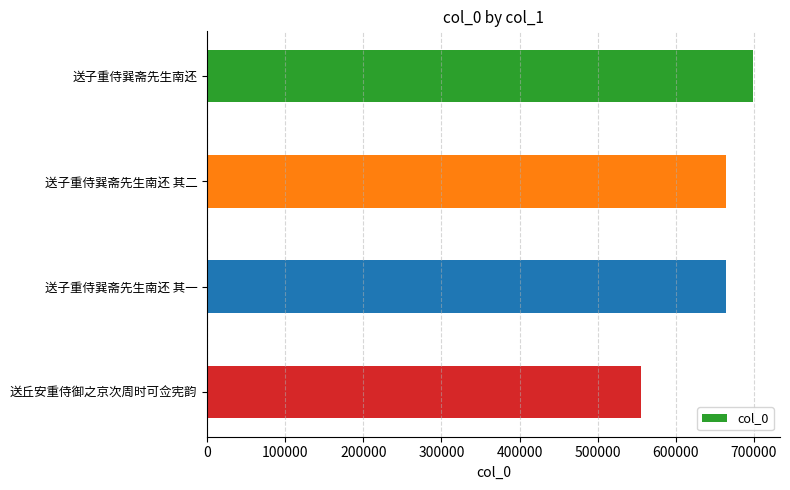

Read the value at 送丘安重侍御之京次周时可佥宪韵.

555186